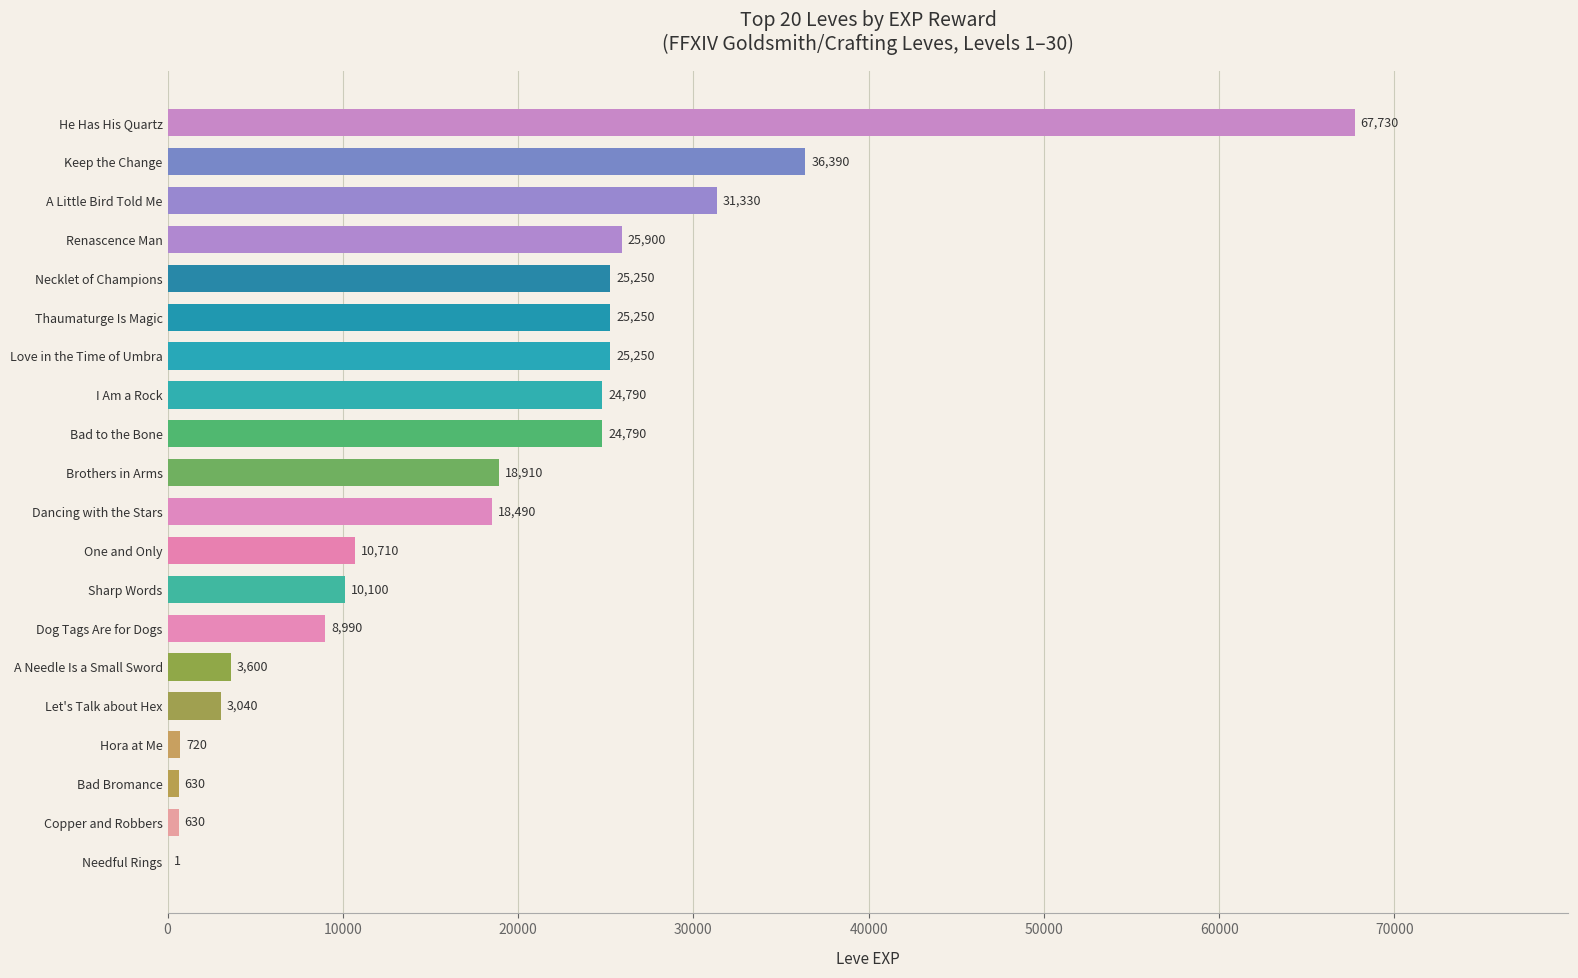

What value does the data have at Sharp Words, to the nearest 50?

10100